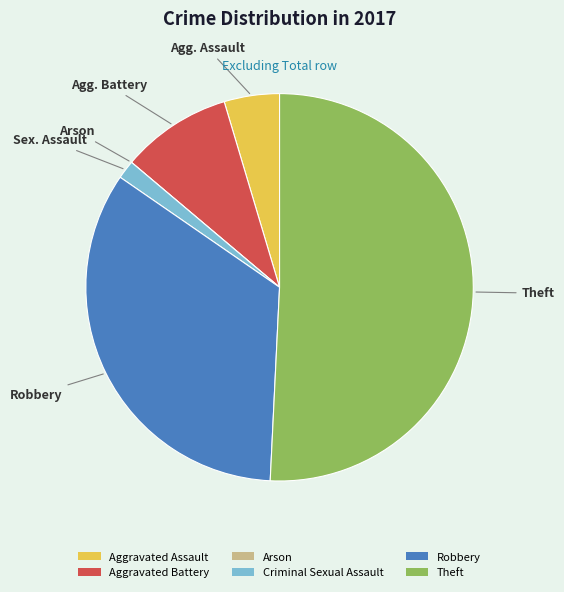

Which category accounts for the majority?

Theft